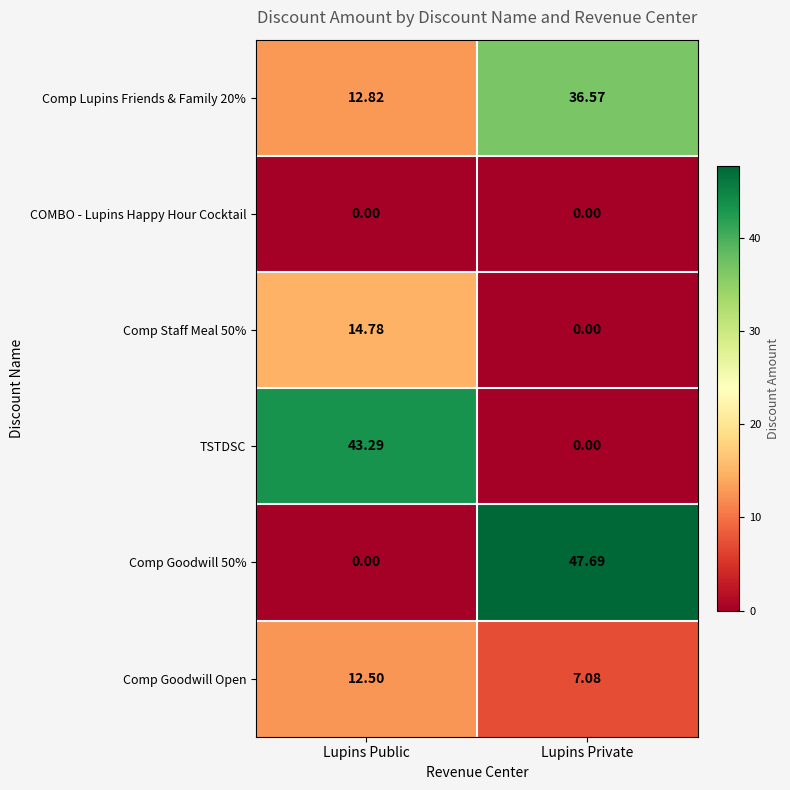

At which category does the chart reach its peak across all series?

Lupins Private